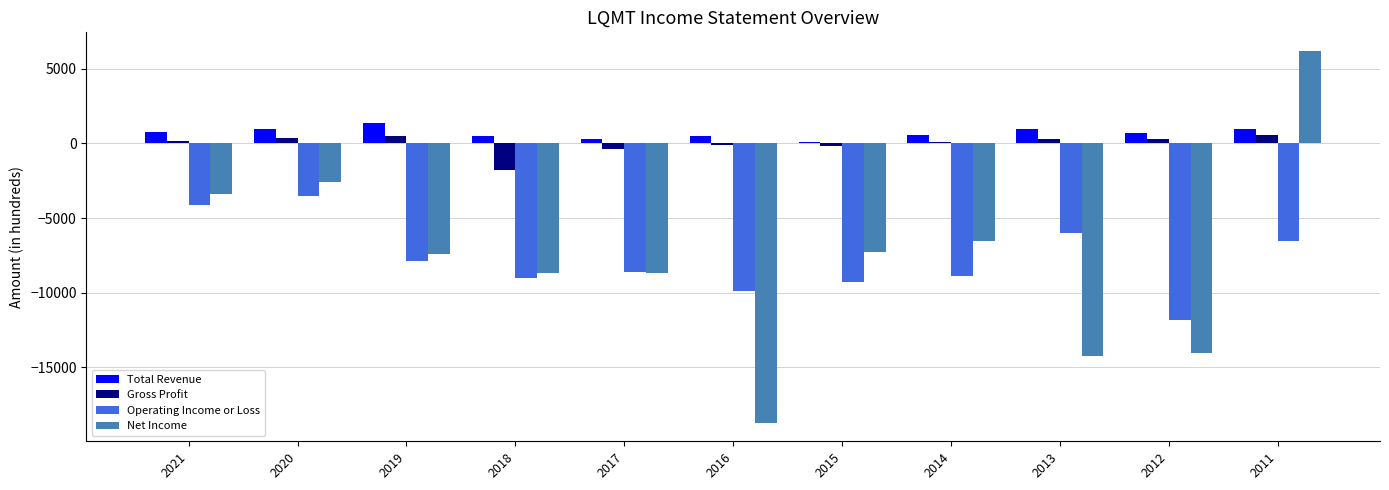

Which category has the highest value across all series?

2011